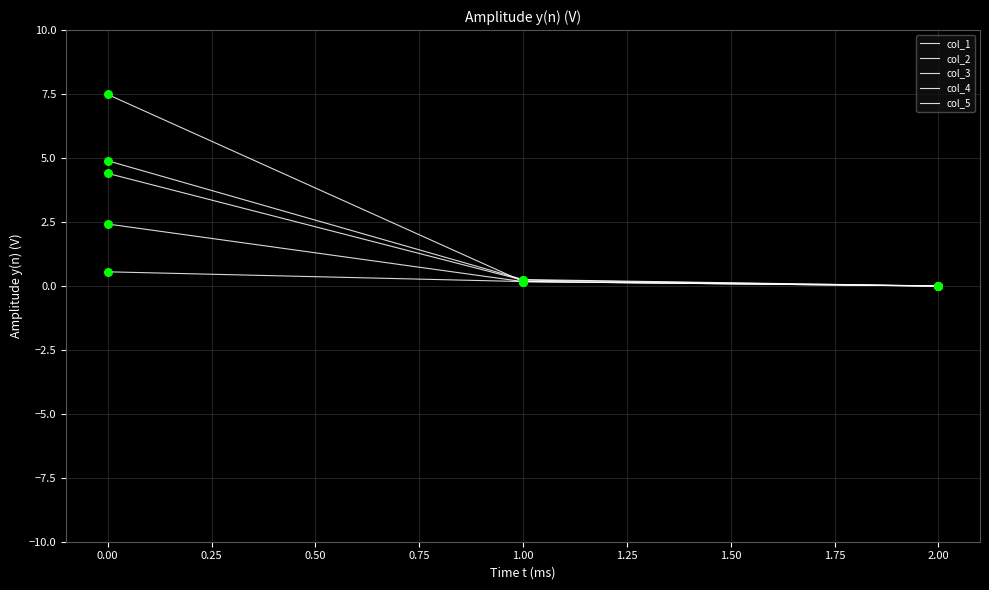

Which series has the largest total across all categories?

col_4